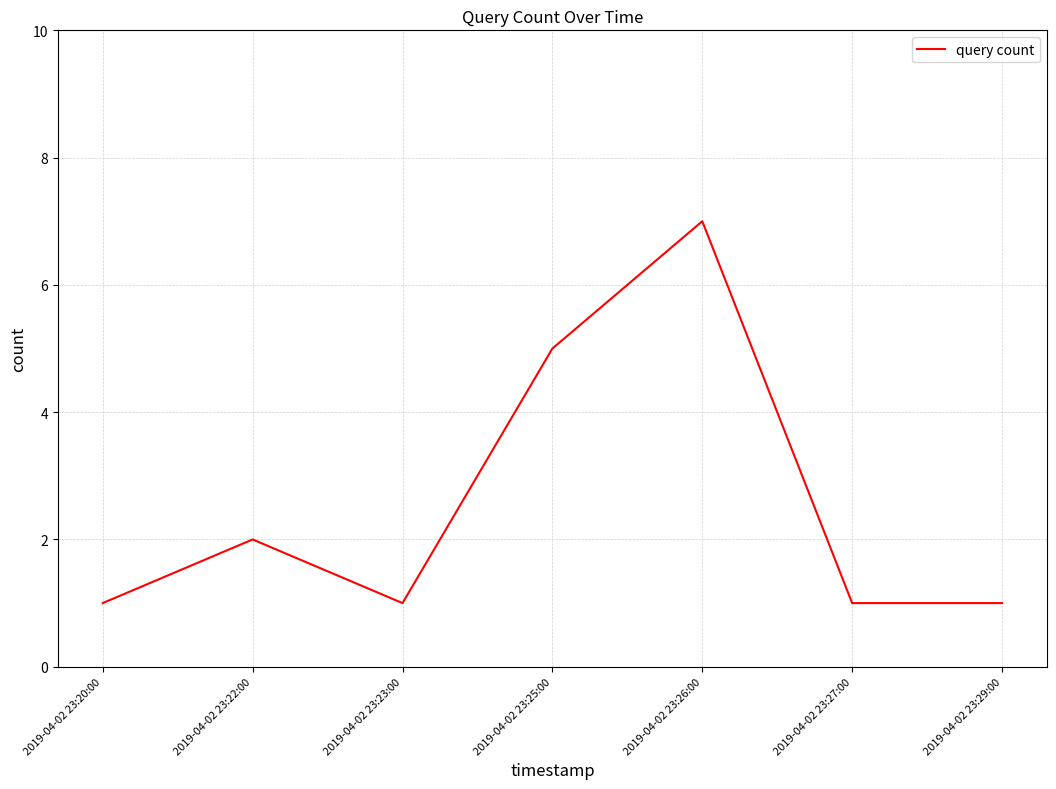

What is the difference between the maximum and minimum values?

6